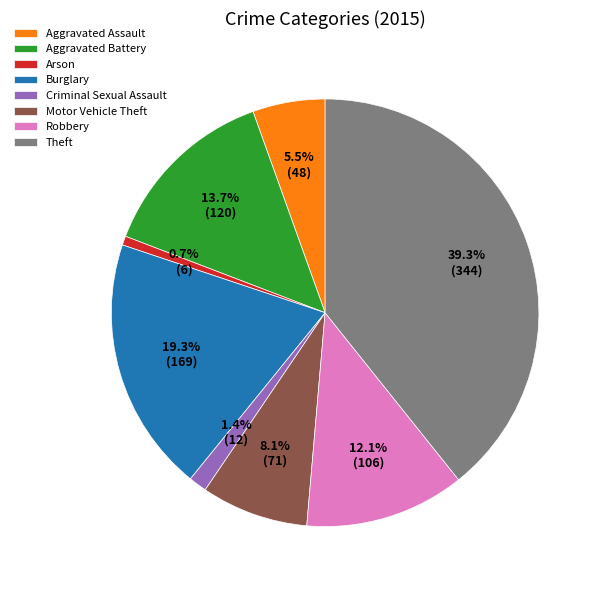

Between Burglary and Theft, which is larger?

Theft